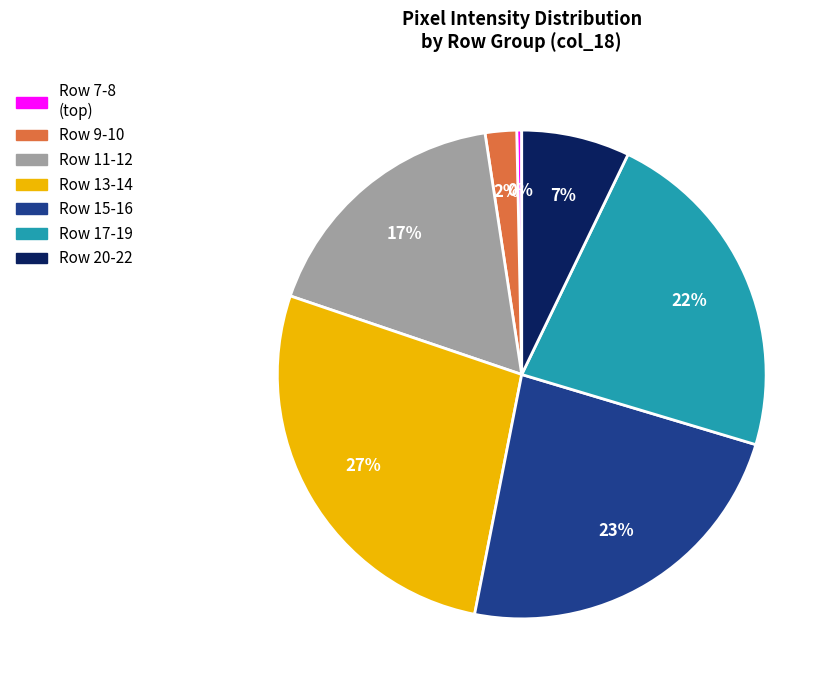

Which slice is the largest?

Row 13-14